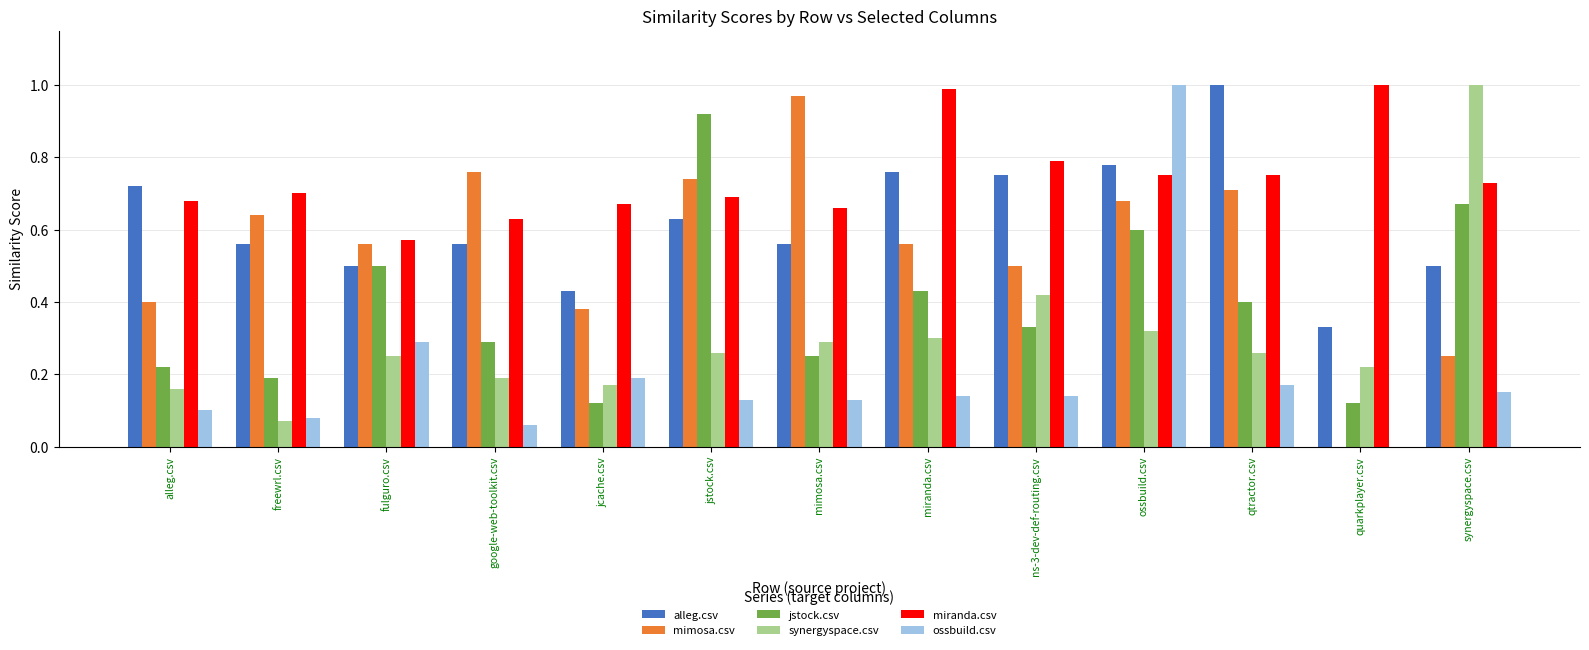

At which category is the sum across all series the highest?

ossbuild.csv